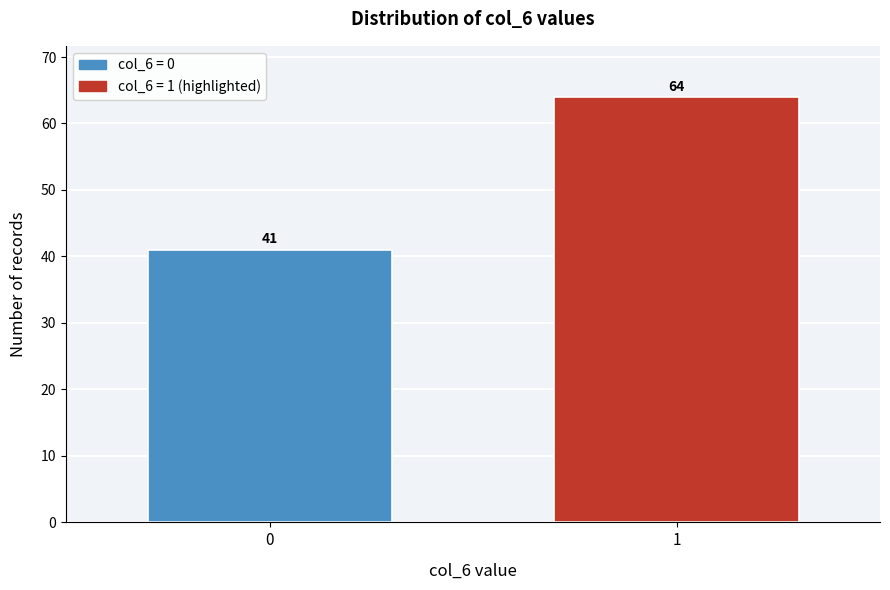

Reading right to left, what are all the values shown in this chart?

1=64	0=41